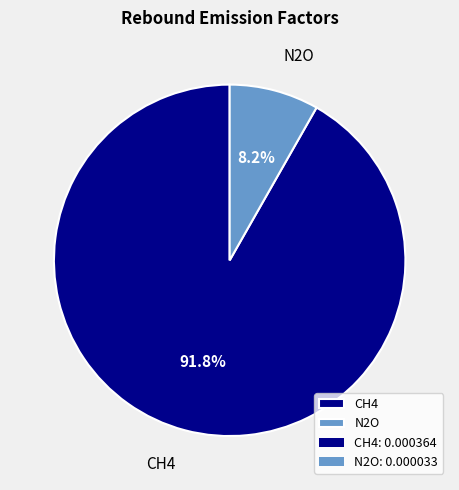

Rank the categories by value from highest to lowest.

CH4, N2O